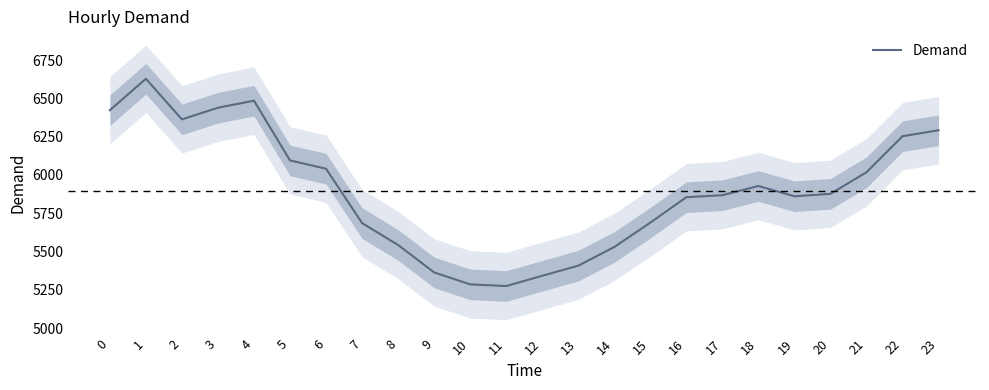

True or false: there are more than 2 points higher than both neighbors.

True